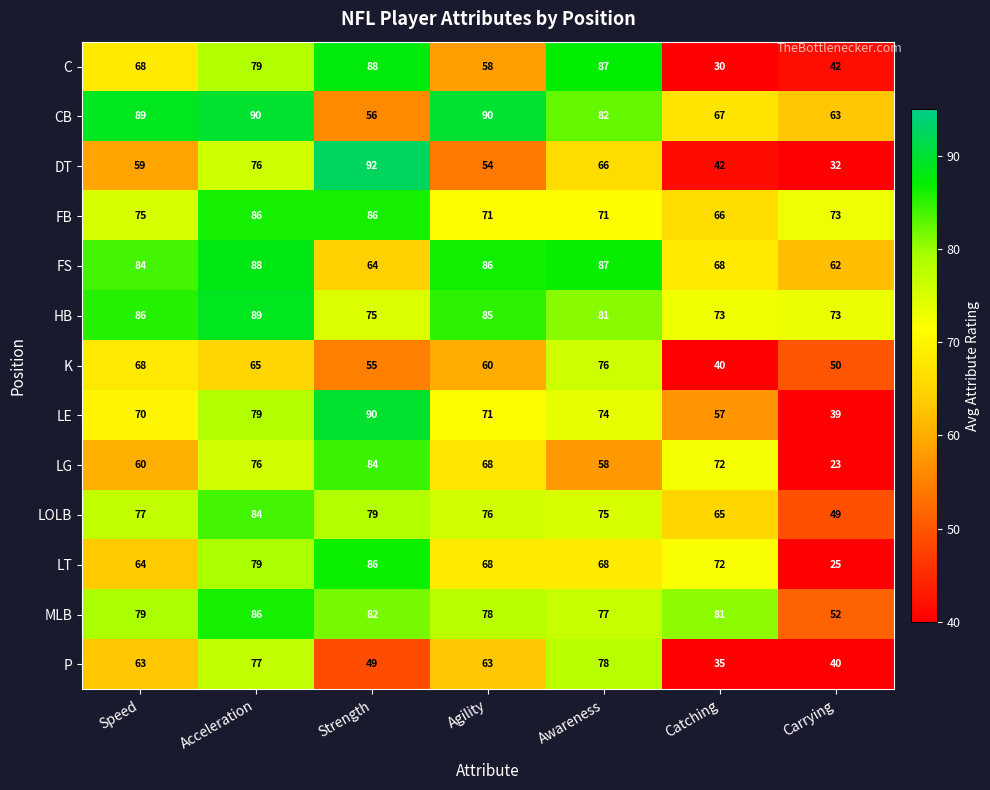

Which series changed the most between Strength and Agility?

DT